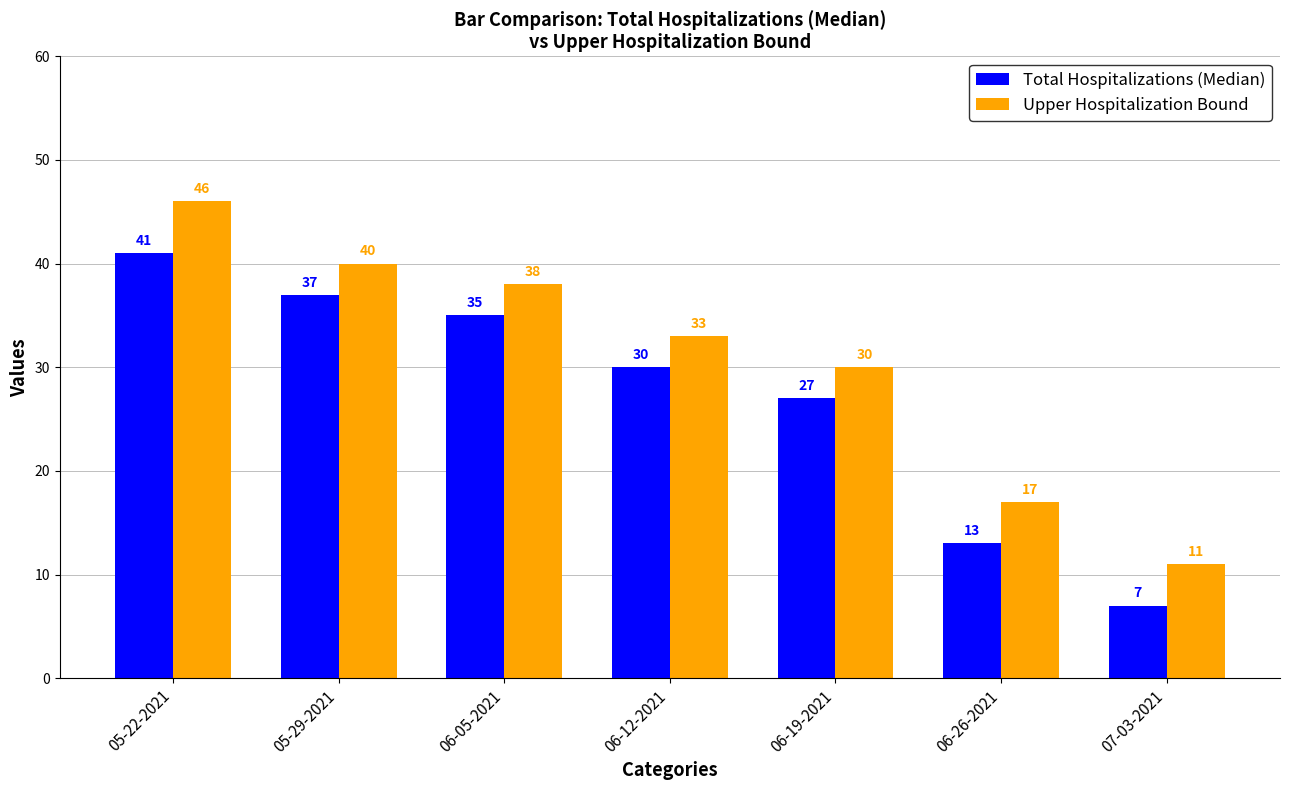

Rank the series by their maximum value, from highest to lowest.

Upper Hospitalization Bound, Total Hospitalizations (Median)